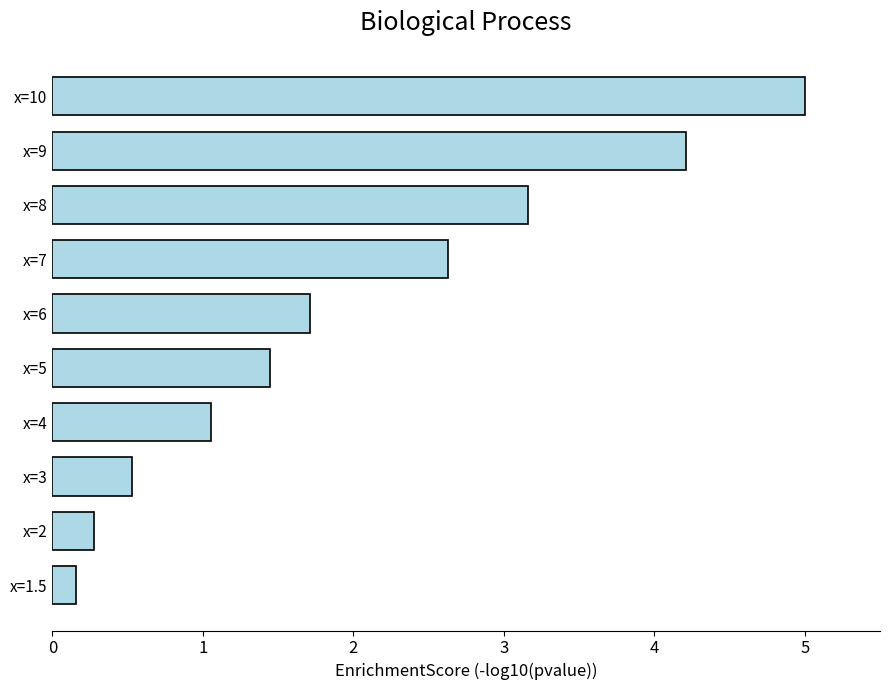

Is it true that the value at x=10 is 8.3?

False